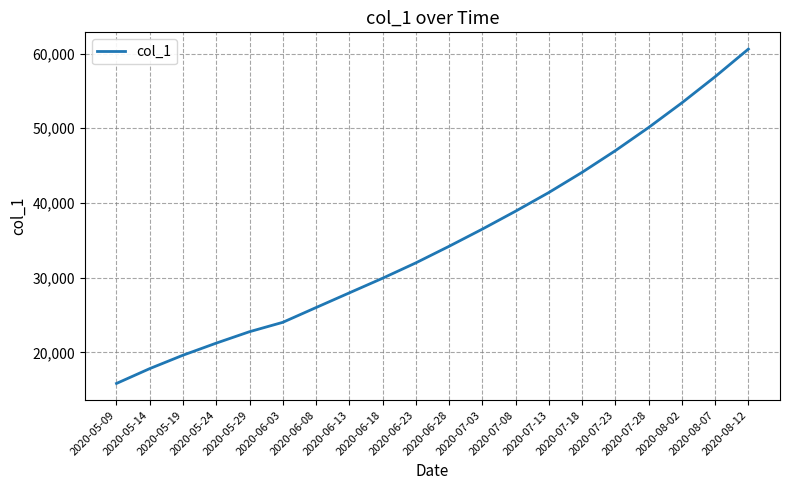

Rank the categories by value from lowest to highest.

2020-05-09, 2020-05-14, 2020-05-19, 2020-05-24, 2020-05-29, 2020-06-03, 2020-06-08, 2020-06-13, 2020-06-18, 2020-06-23, 2020-06-28, 2020-07-03, 2020-07-08, 2020-07-13, 2020-07-18, 2020-07-23, 2020-07-28, 2020-08-02, 2020-08-07, 2020-08-12